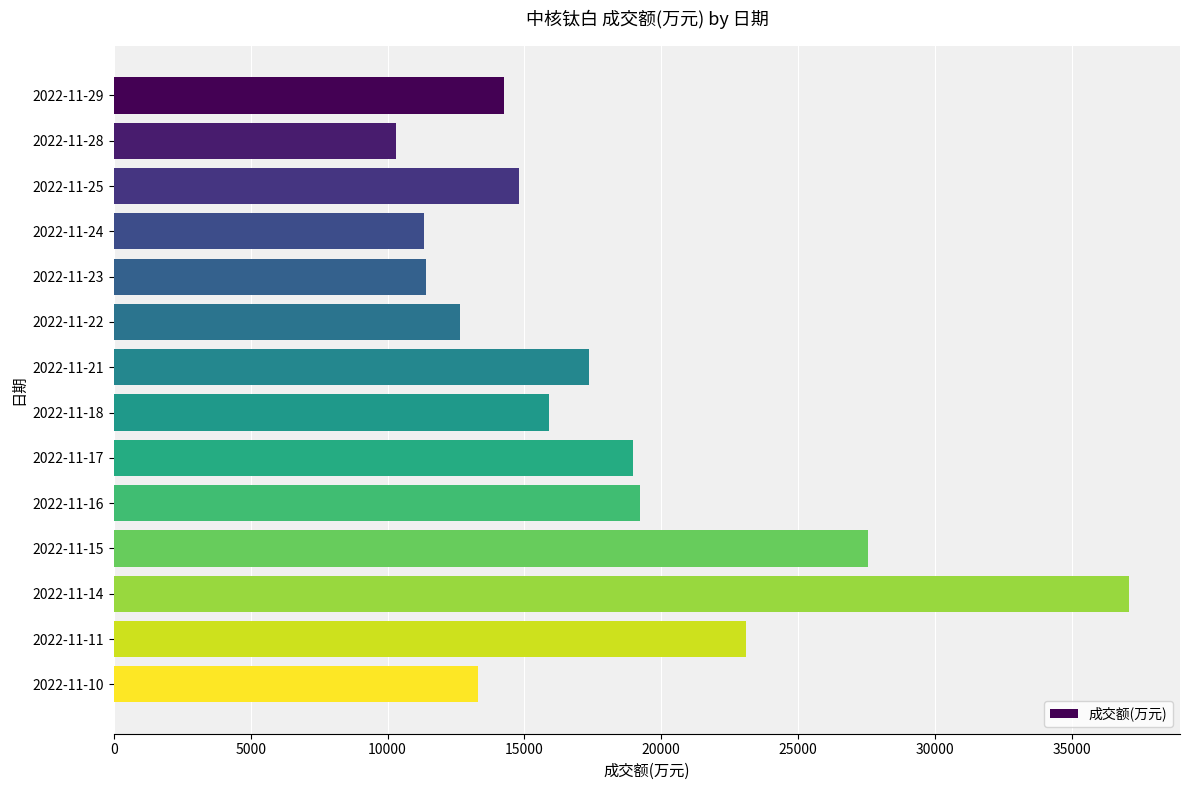

What is the change in value from 2022-11-29 to 2022-11-22?

-1597